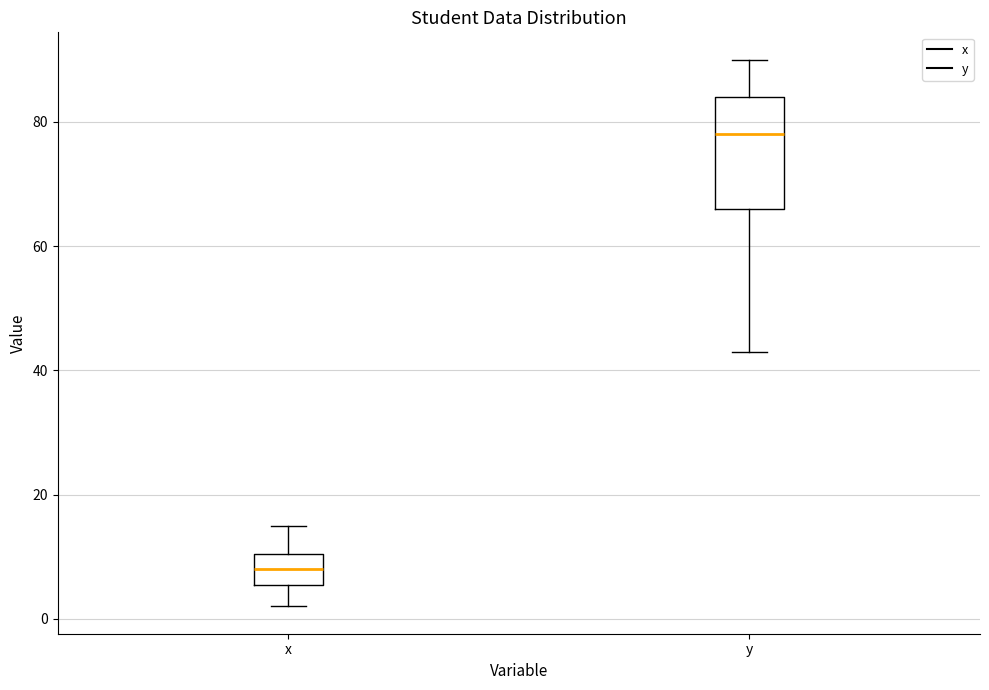

Comparing the boxes themselves (not the whiskers), which one is the tallest?

y